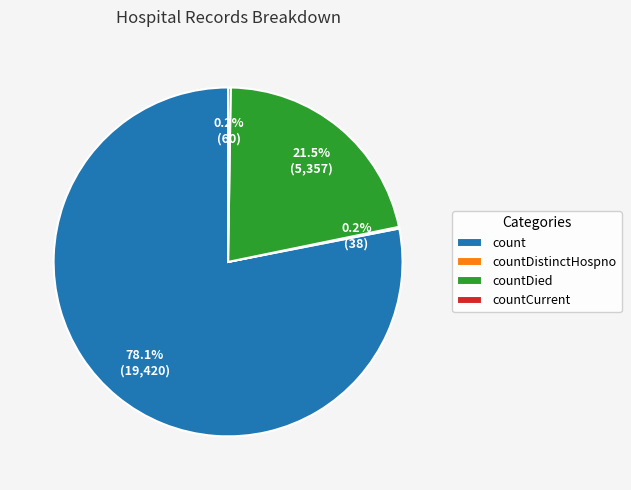

What percentage is NOT represented by countDied?

78.5%